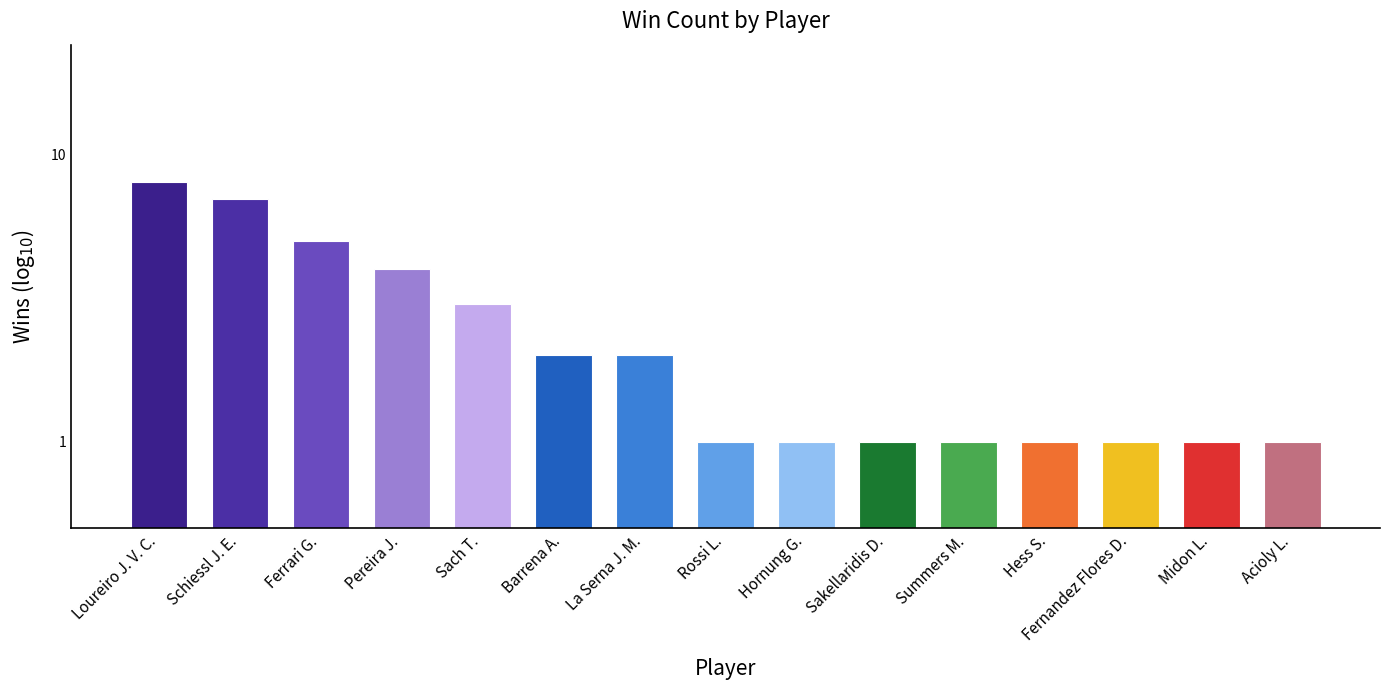

The value at Sach T. is 3. True or false?

True